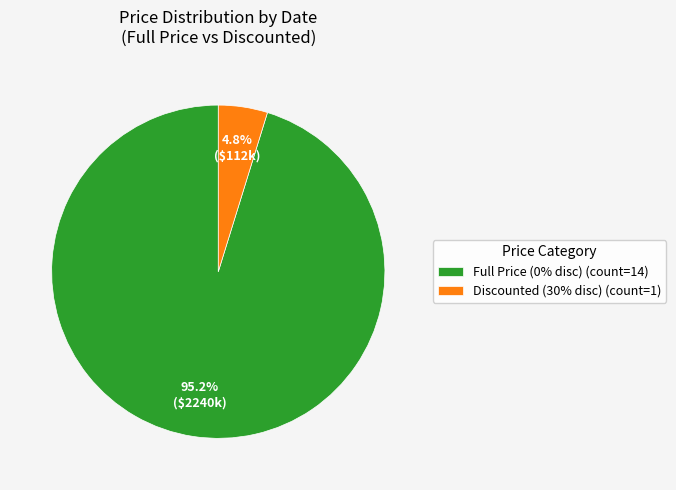

What is the largest slice in the pie chart?

Full Price (0% disc) (count=14)